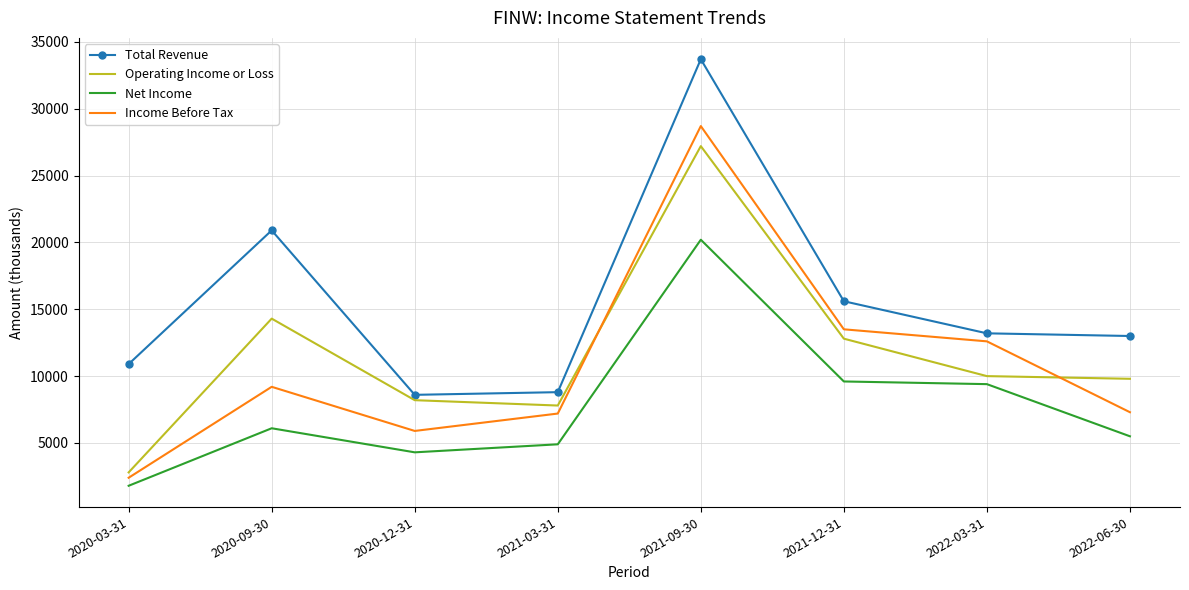

Which series has the largest range (max minus min)?

Income Before Tax